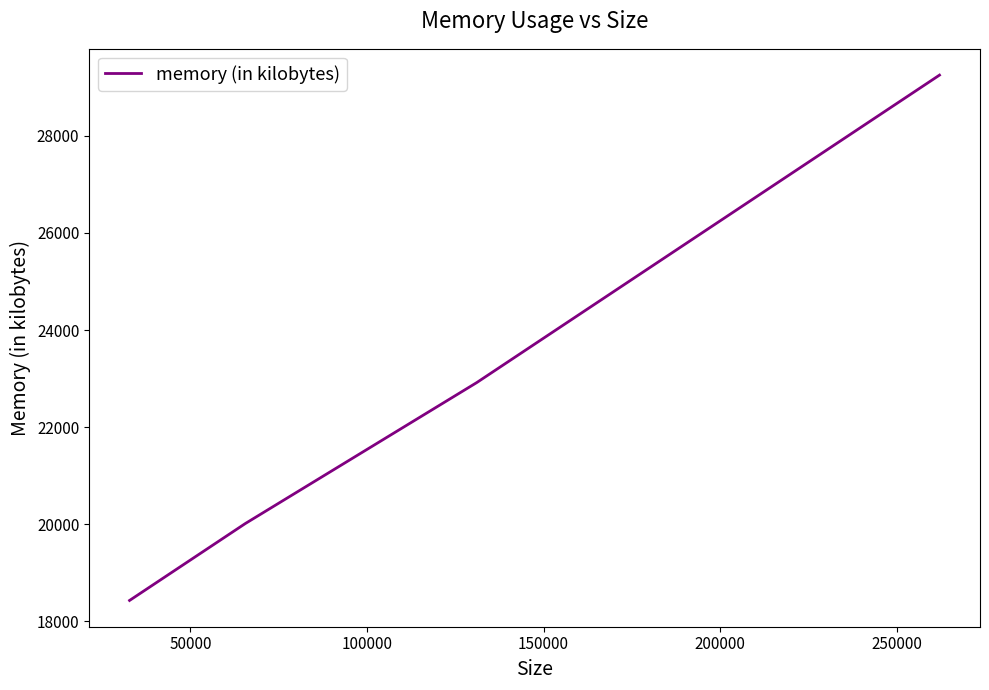

What is the difference between the second highest and second lowest values?

2904